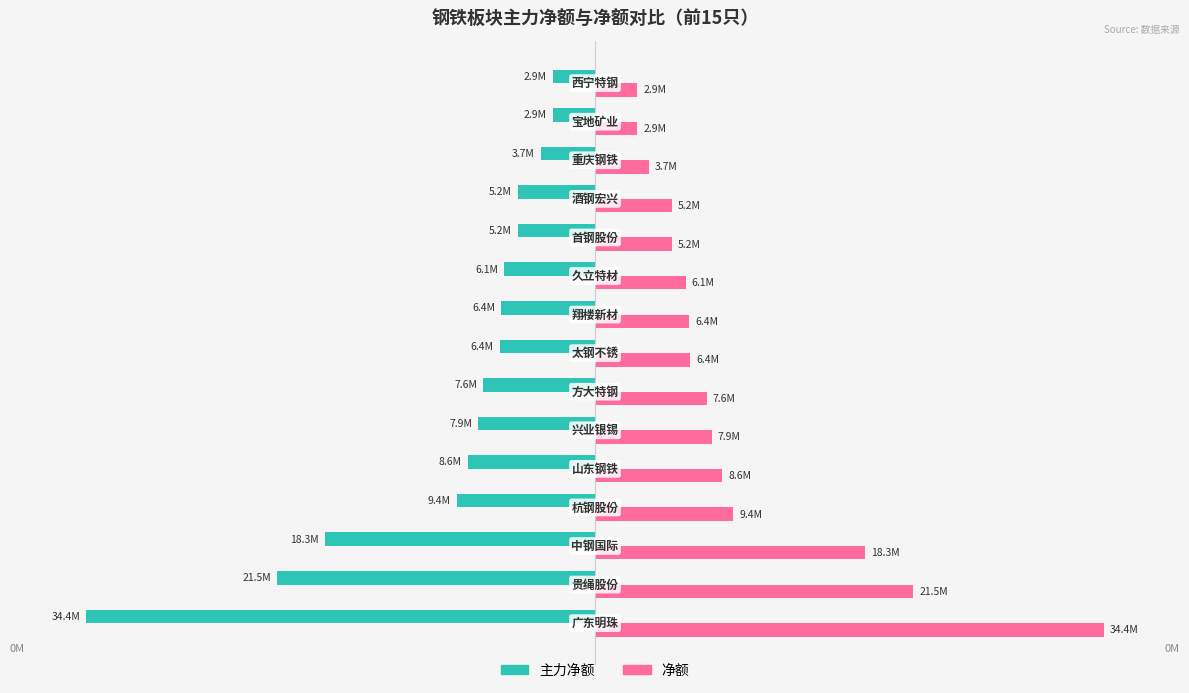

Reading left to right, extract all data points from this chart.

主力净额: -34.4	-21.5	-18.3	-9.4	-8.6	-7.9	-7.6	-6.4	-6.4	-6.1	-5.2	-5.2	-3.7	-2.9	-2.9
净额: 34.4	21.5	18.3	9.4	8.6	7.9	7.6	6.4	6.4	6.1	5.2	5.2	3.7	2.9	2.9